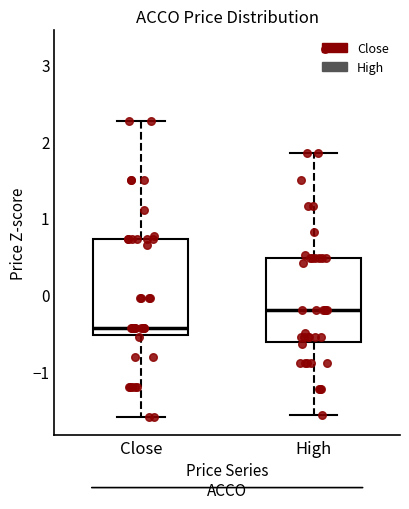

Where is the lower edge of the box for Close on the y-axis? The values are not printed on the chart, so give them approximately, as read against the axis.

-0.5